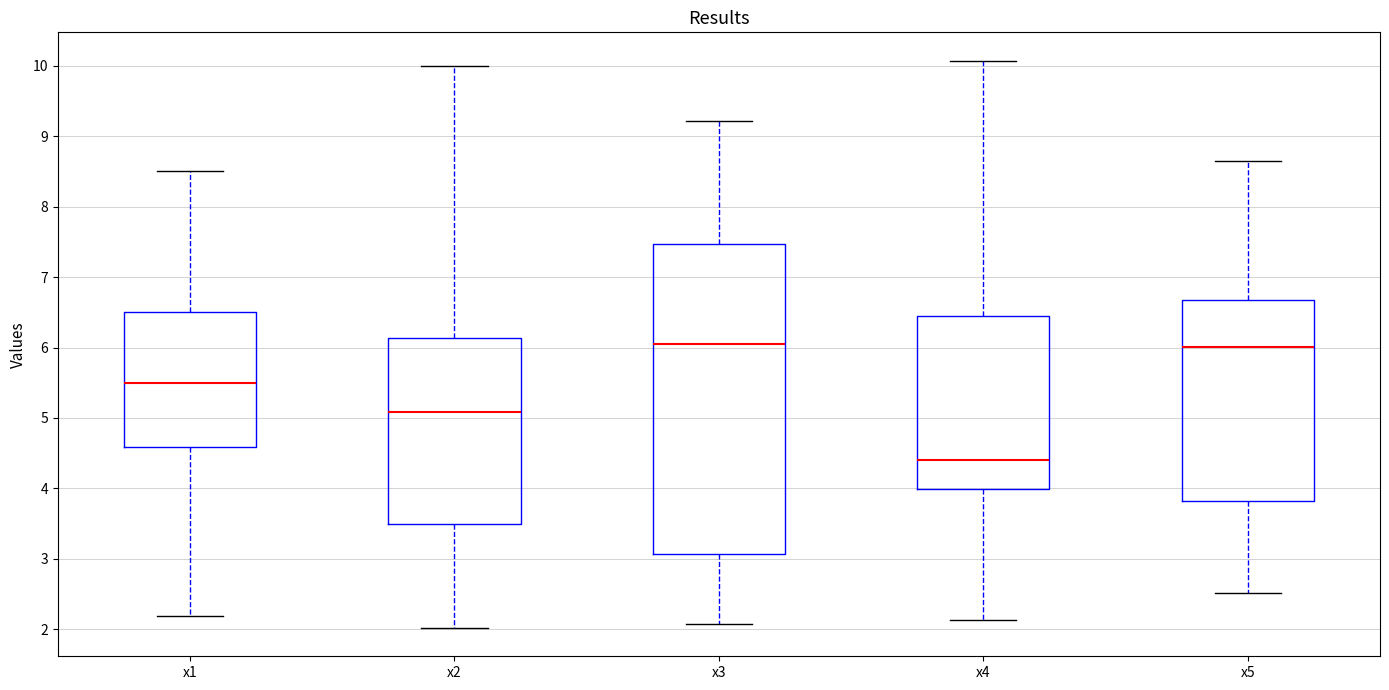

Reading left to right, transcribe this box plot: for each box, give where its median line is, the range the box spans, and where its two whiskers end, as read against the y-axis. The values are not printed on the chart, so give them approximately, as read against the axis.

x1: median 5.5, box 4.6 to 6.5, whiskers 2.2 to 8.5
x2: median 5.1, box 3.5 to 6.1, whiskers 2.0 to 10.0
x3: median 6.1, box 3.1 to 7.5, whiskers 2.1 to 9.2
x4: median 4.4, box 4.0 to 6.5, whiskers 2.1 to 10.1
x5: median 6.0, box 3.8 to 6.7, whiskers 2.5 to 8.6